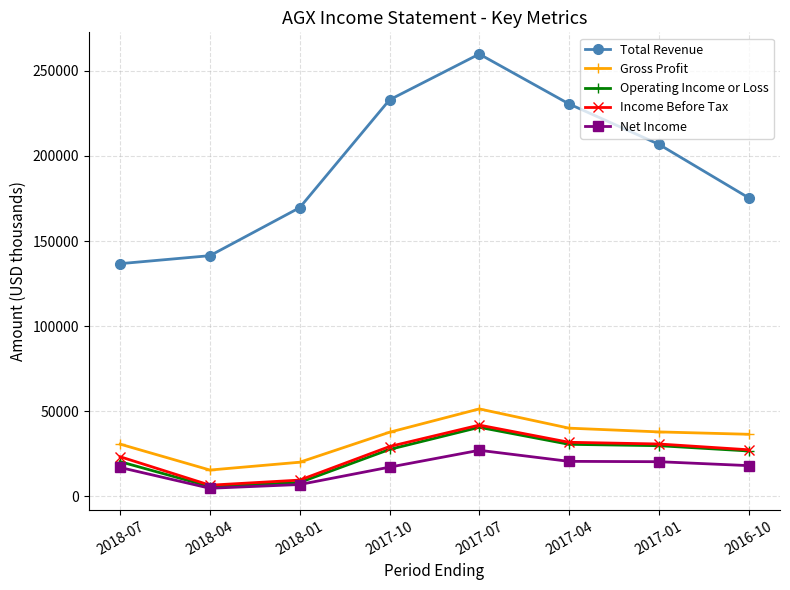

At how many categories does at least one series exceed 194418?

4